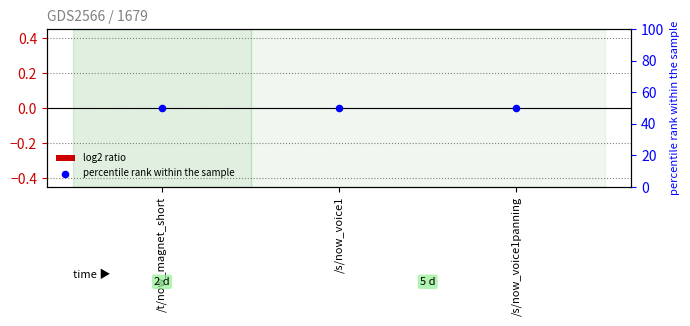

At how many categories does at least one series exceed 46?

3